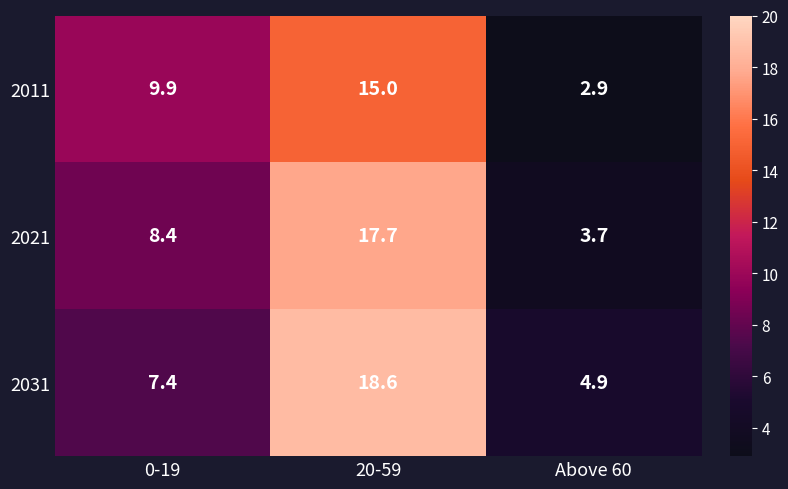

Which series has the largest total across all categories?

2031